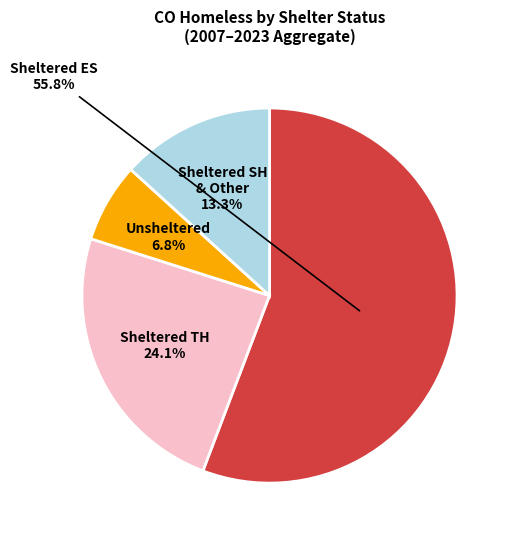

Is there any slice that represents more than half of the pie?

Yes